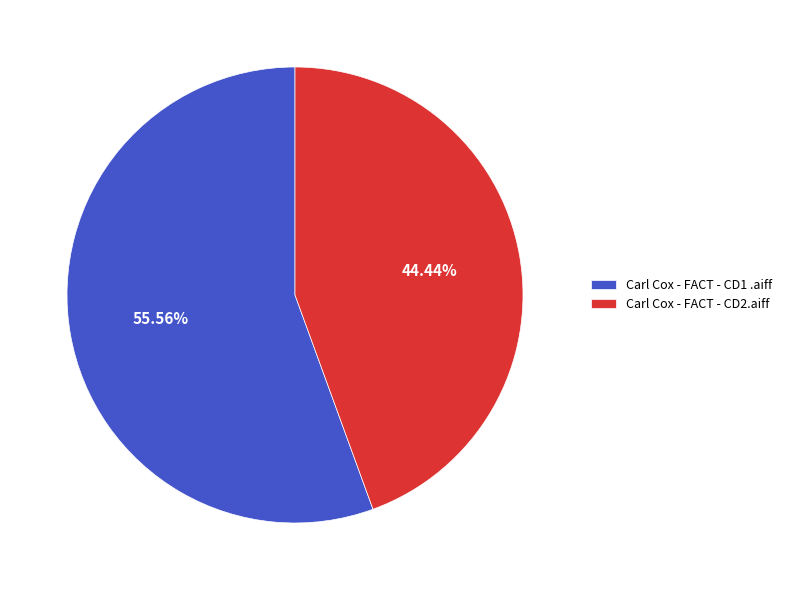

How many segments does this pie chart have?

2